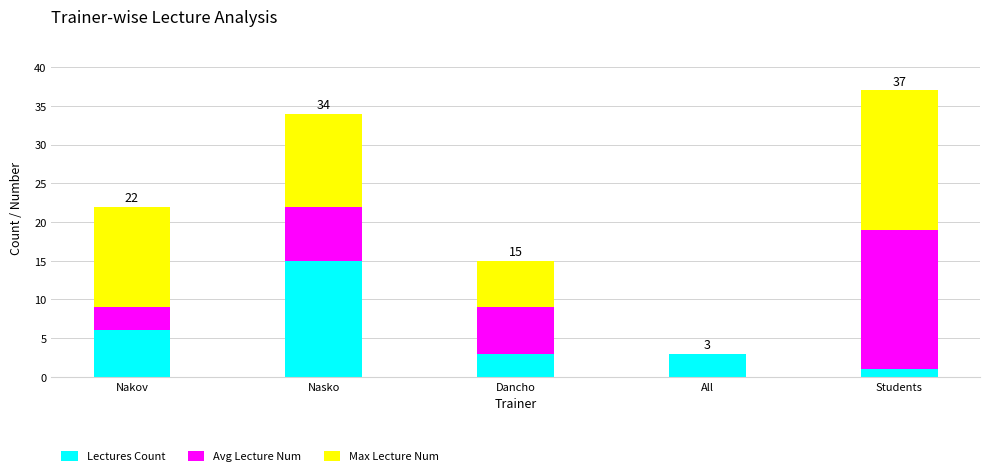

At which category is the sum across all series the highest?

Students